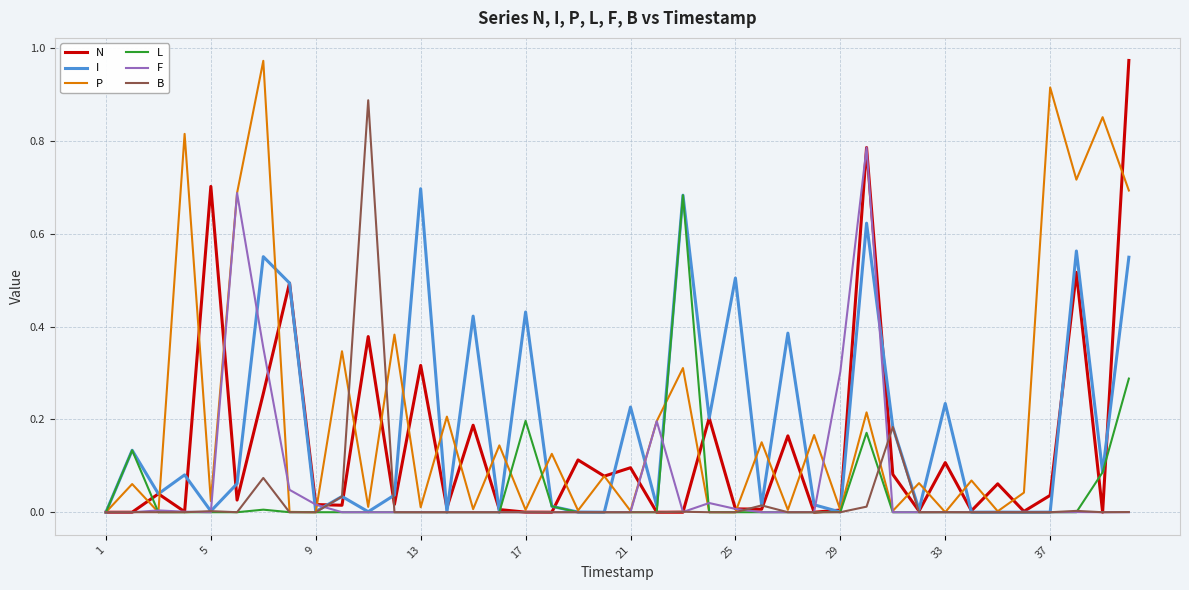

Is it true that F equals 0.5 at 5?

False